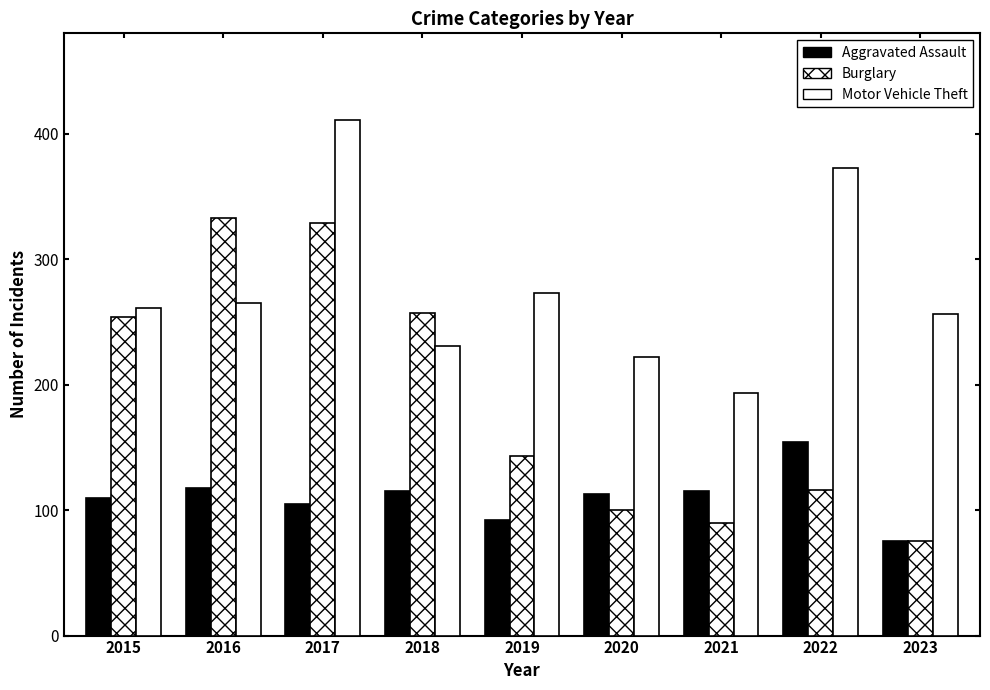

Is it true that Aggravated Assault equals 115 at 2018?

True